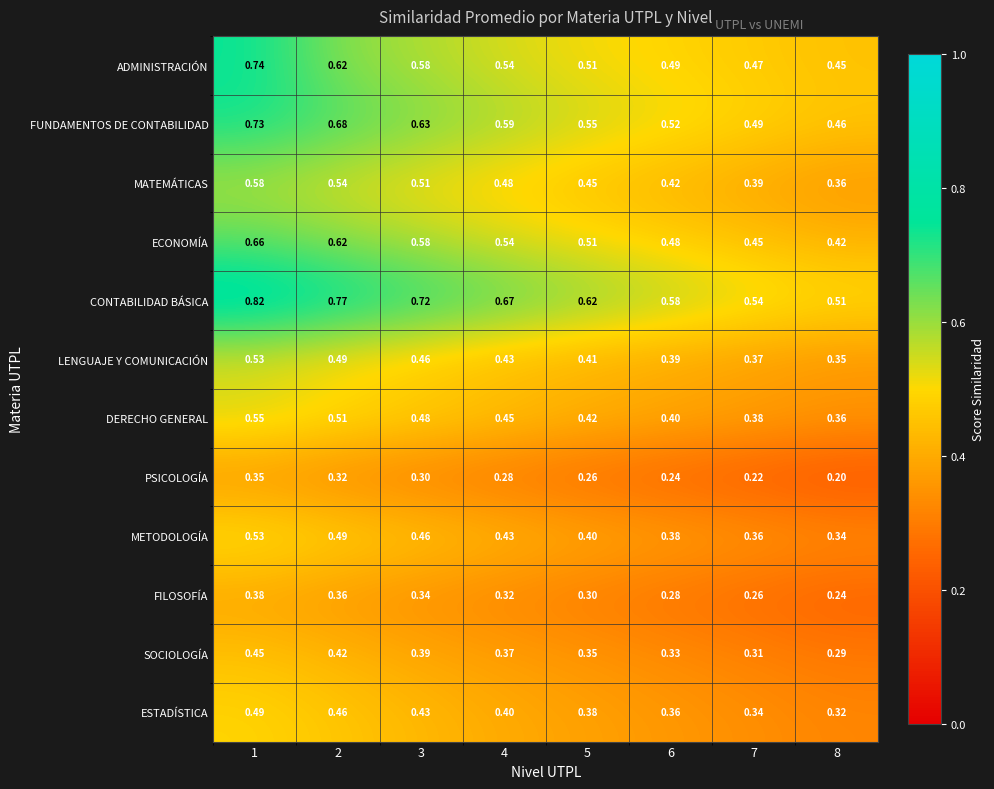

Which series has the largest range (max minus min)?

CONTABILIDAD BÁSICA